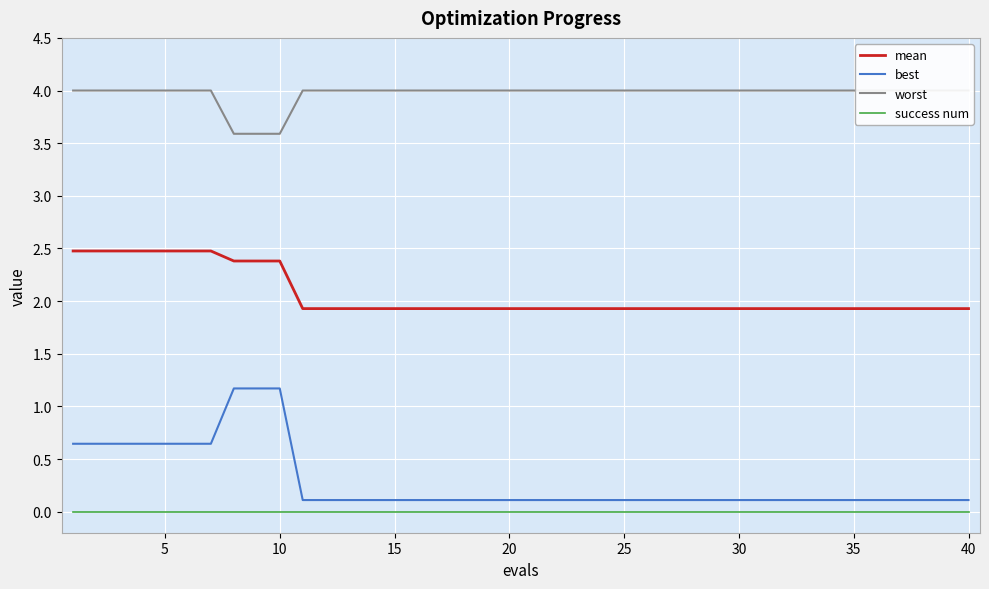

Is this an area chart (filled region under the line)?

No